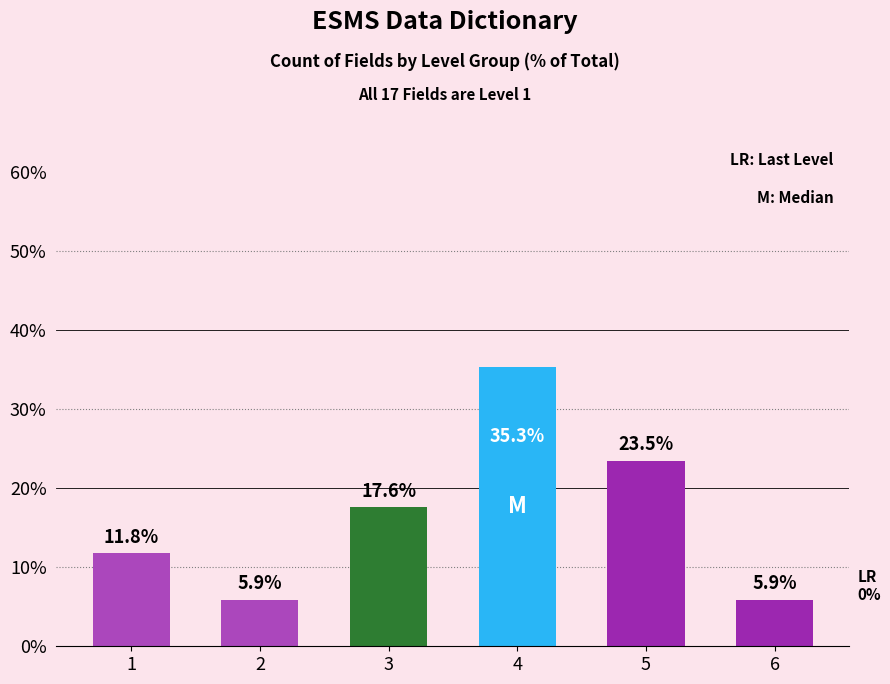

Reading left to right, what are all the values shown in this chart?

1=11.8	2=5.9	3=17.6	4=35.3	5=23.5	6=5.9